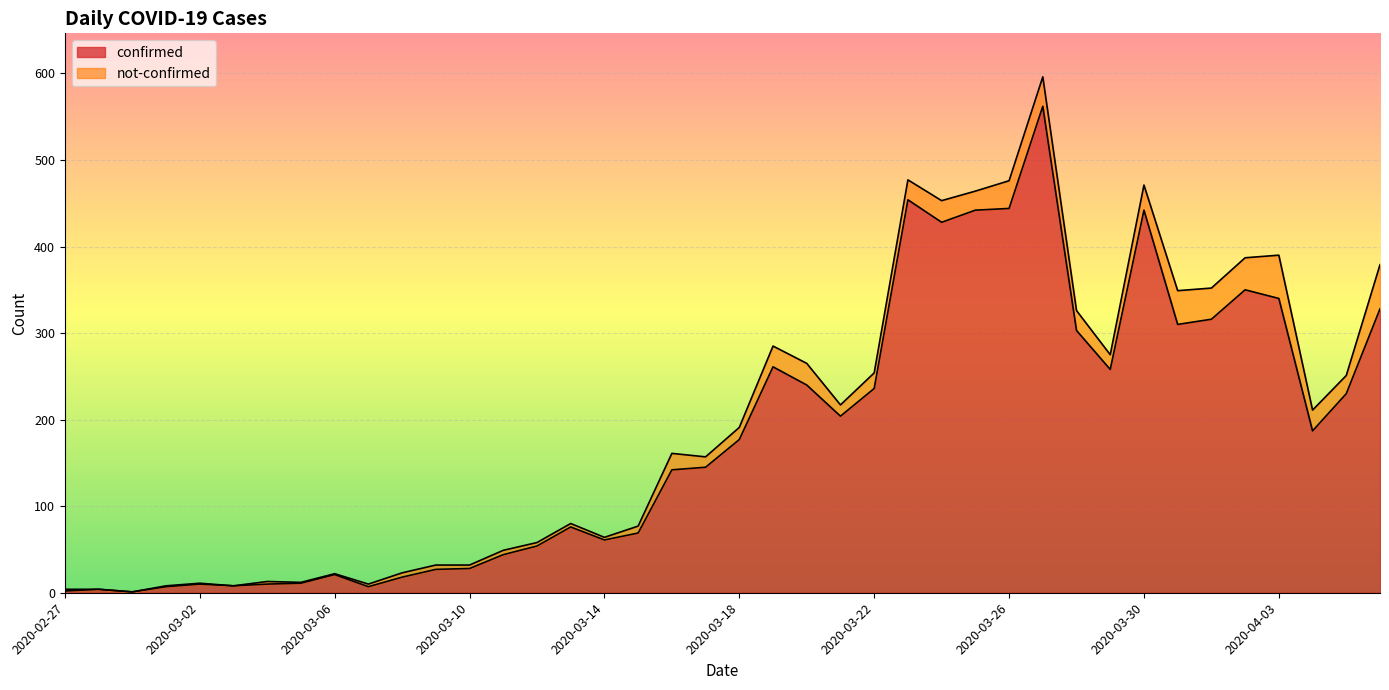

What is the label of the 28th point from the left?

2020-03-25